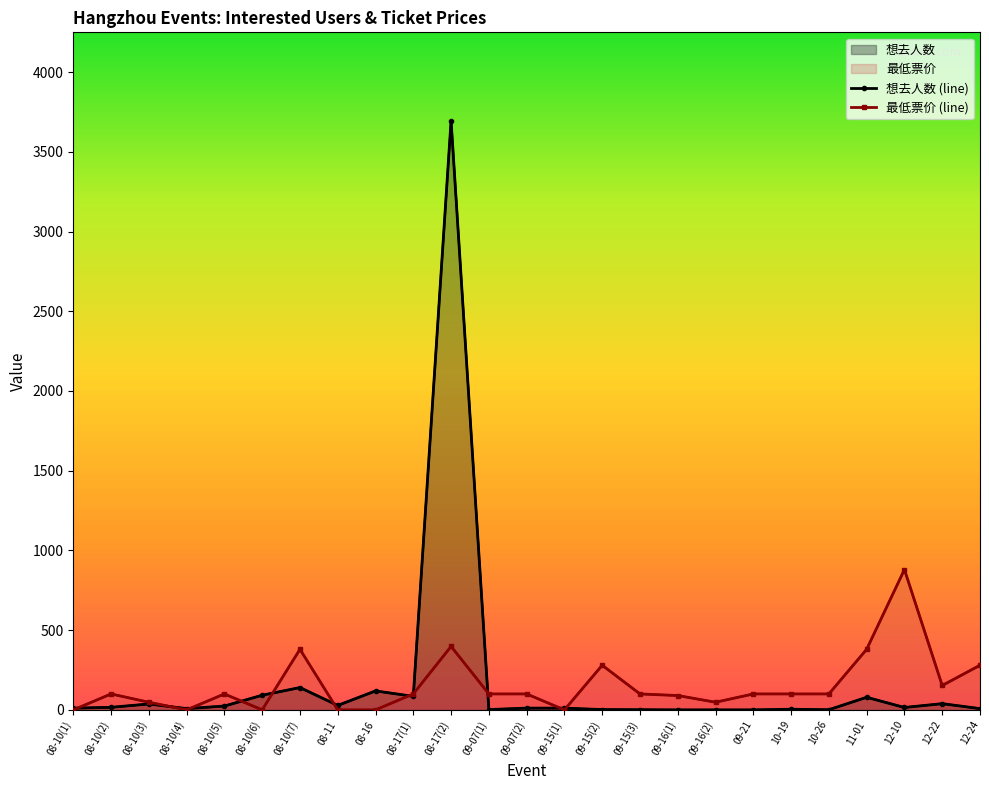

Reading right to left, transcribe all the data shown in this chart.

想去人数 (line): 12-24=8	12-22=39	12-10=15	11-01=79	10-26=1	10-19=4	09-21=0	09-16(2)=0	09-16(1)=0	09-15(3)=1	09-15(2)=2	09-15(1)=11	09-07(2)=11	09-07(1)=2	08-17(2)=3695	08-17(1)=85	08-16=119	08-11=28	08-10(7)=140	08-10(6)=92	08-10(5)=24	08-10(4)=8	08-10(3)=37	08-10(2)=16	08-10(1)=11
最低票价 (line): 12-24=280	12-22=153	12-10=880	11-01=380	10-26=100	10-19=100	09-21=100	09-16(2)=48	09-16(1)=90	09-15(3)=100	09-15(2)=280	09-15(1)=0	09-07(2)=100	09-07(1)=100	08-17(2)=398	08-17(1)=100	08-16=0	08-11=0	08-10(7)=380	08-10(6)=0	08-10(5)=100	08-10(4)=0	08-10(3)=48	08-10(2)=100	08-10(1)=0